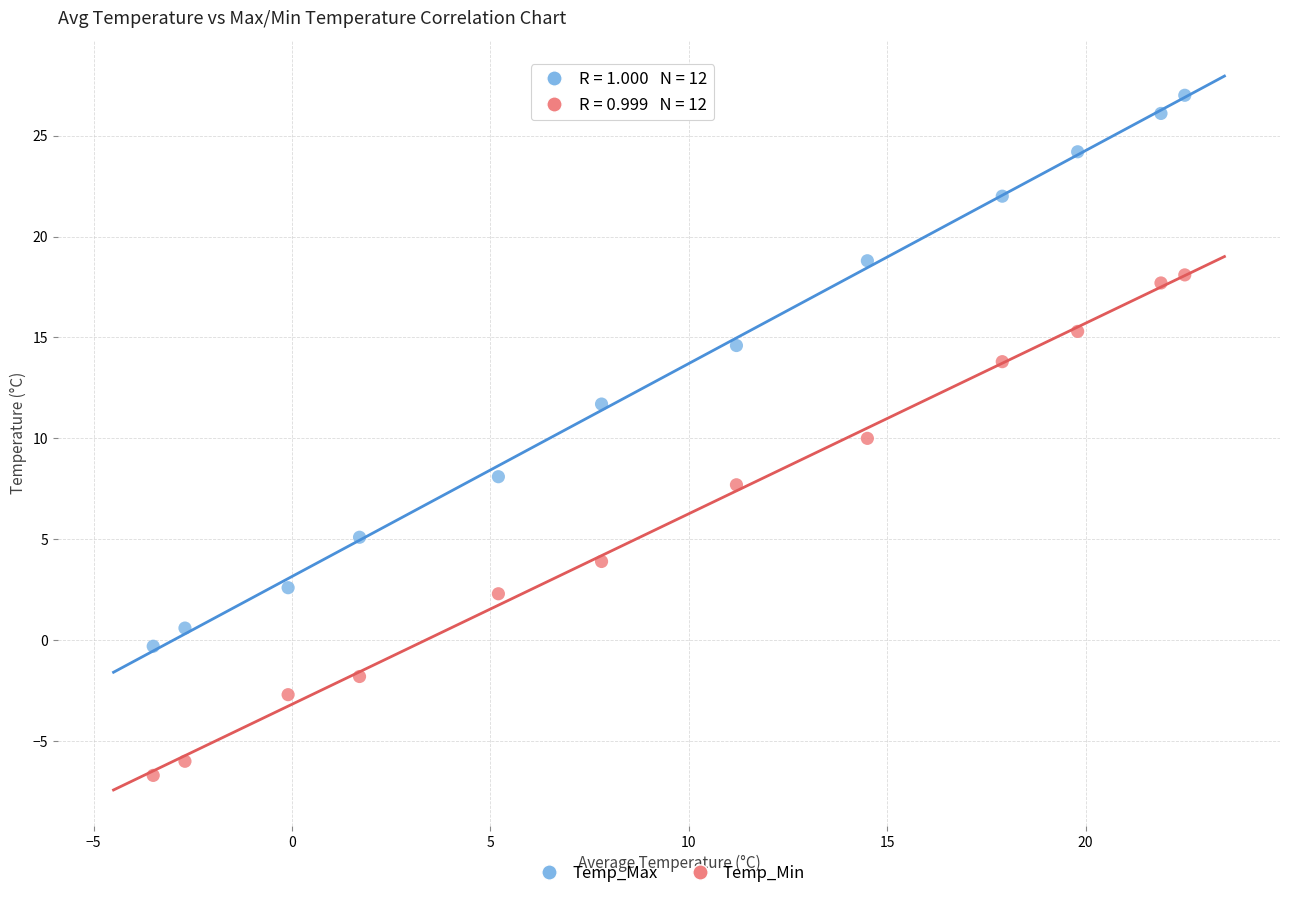

Which series contains the lowest Y value?

Temp_Min